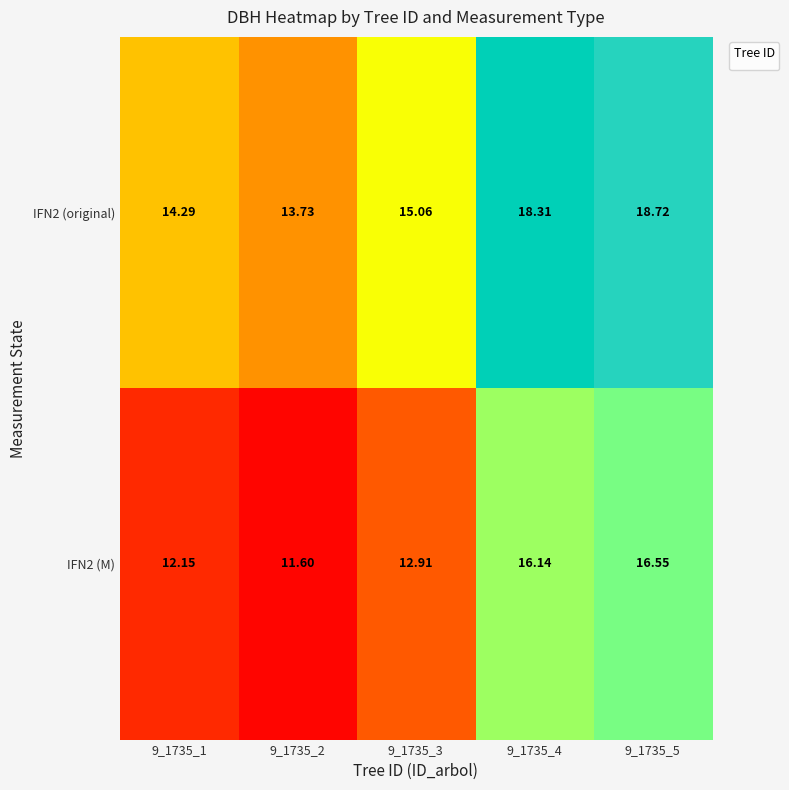

Is the value of IFN2 (original) at 9_1735_1 greater than the value of IFN2 (M) at 9_1735_4?

No